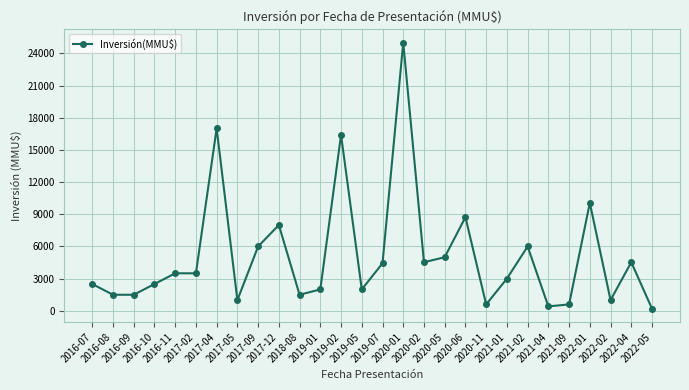

What is the average value?

5107